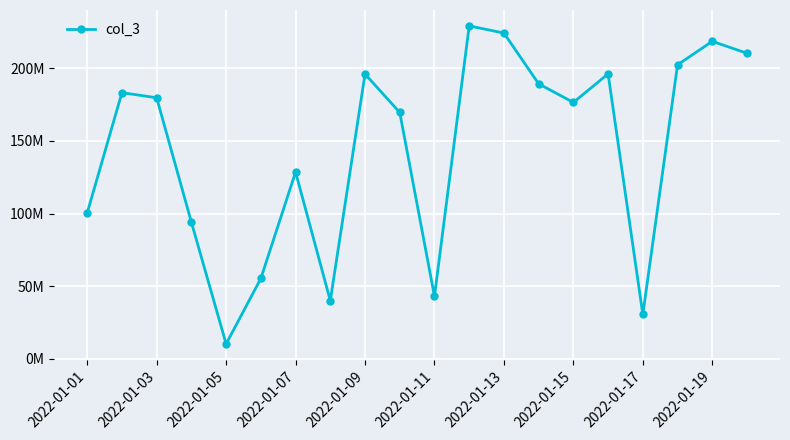

Does the chart have visible grid lines?

Yes